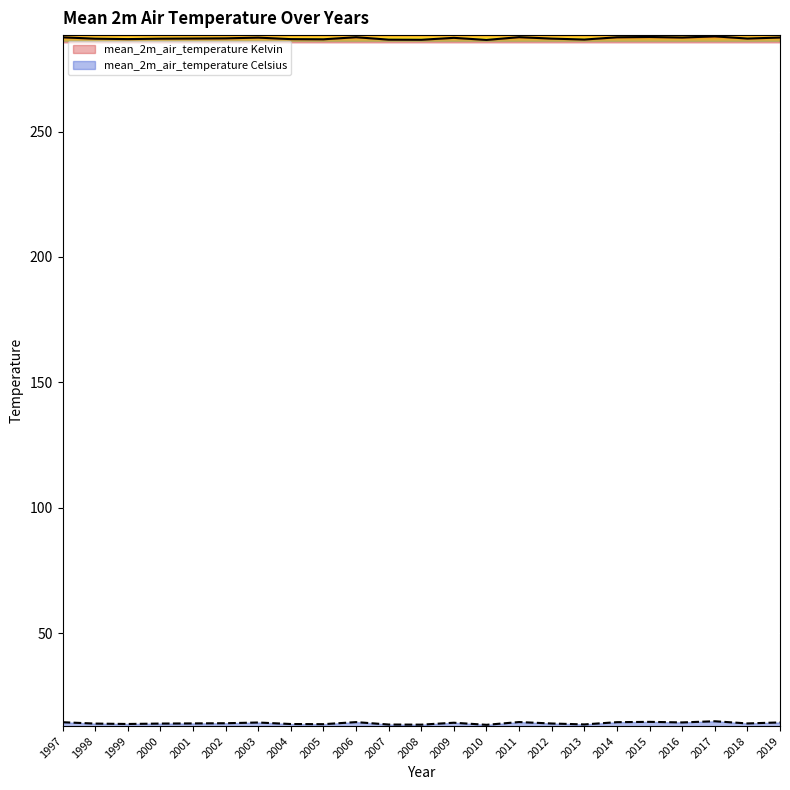

Where is the first local minimum for mean_2m_air_temperature Kelvin?

1999